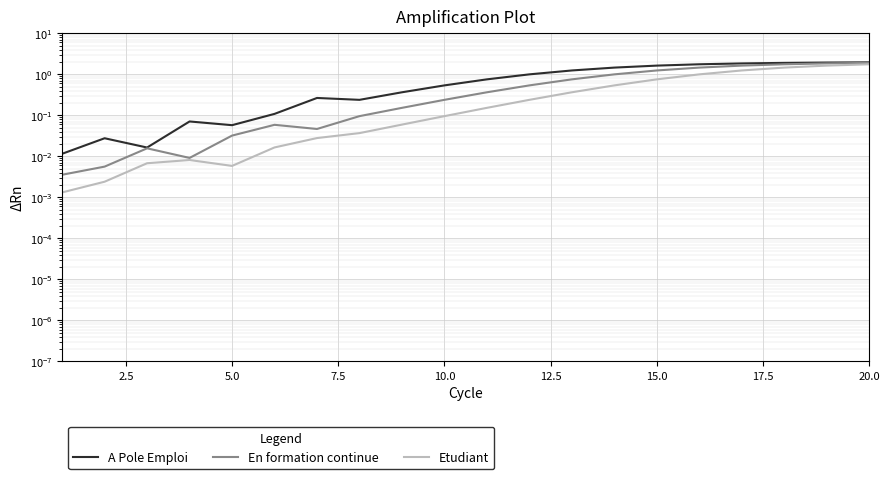

At how many categories does at least one series exceed 1?

9